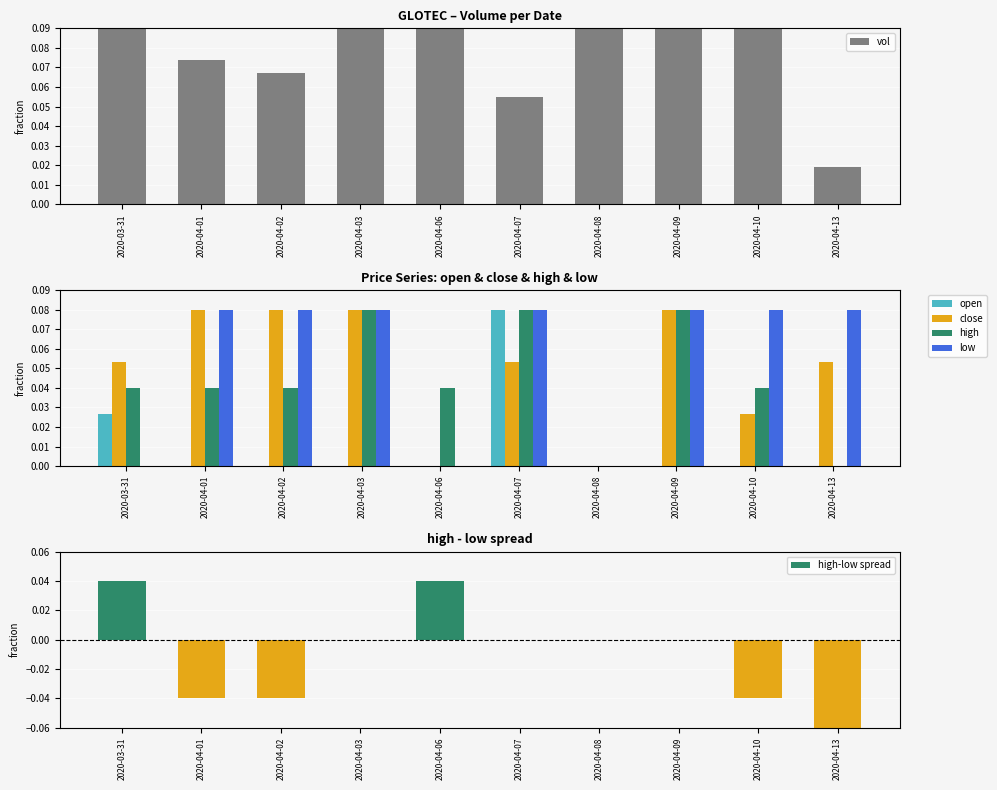

List the series in order of their peak value, highest first.

vol, open, close, high, low, high-low spread